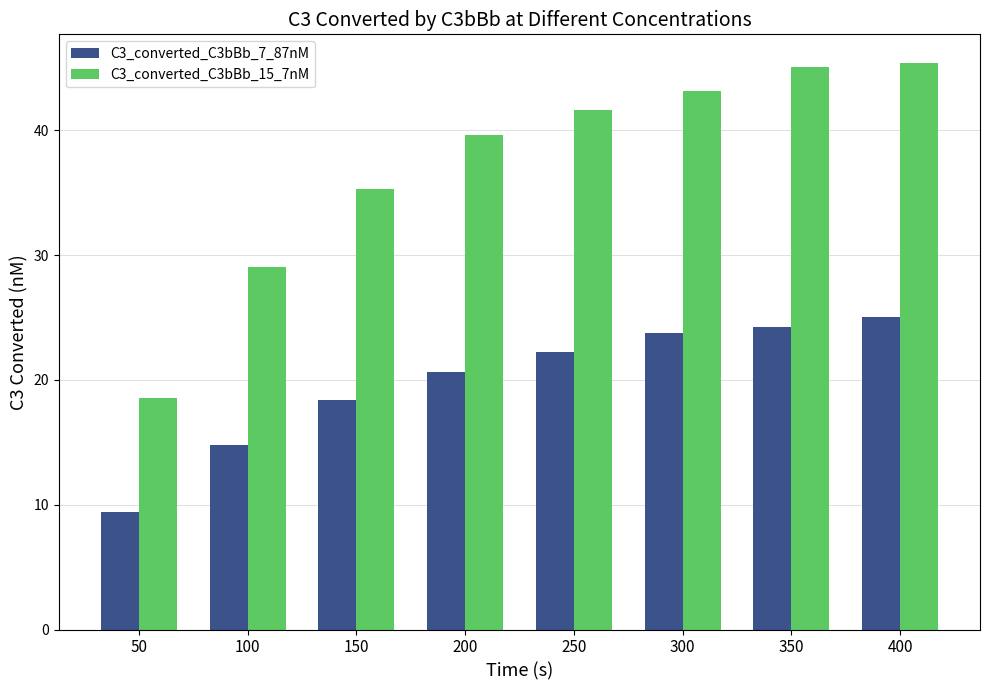

What is the value of the C3_converted_C3bBb_7_87nM bar at the 4th from the left?

20.7